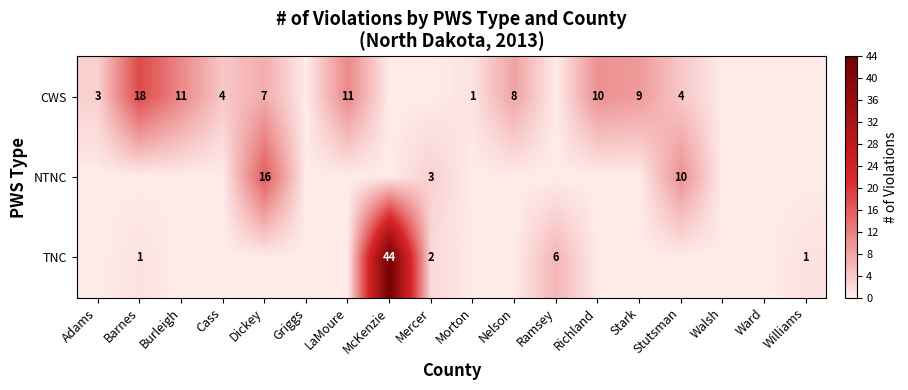

True or false: CWS has a value of 4 at Cass.

True